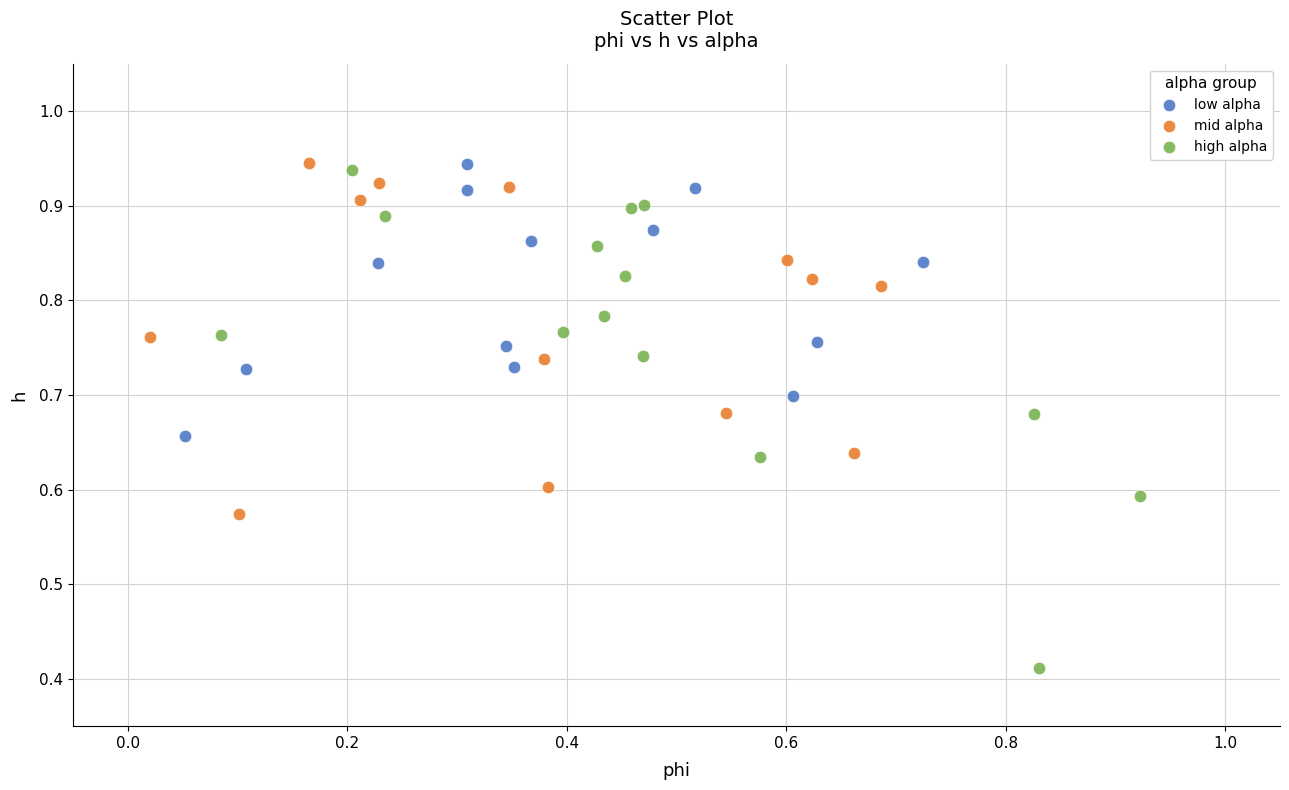

What are all the series names shown in the legend?

low alpha, mid alpha, high alpha